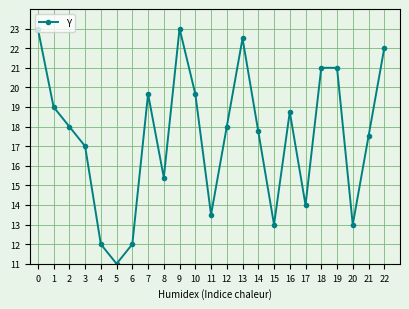

What value does the data have at 7?

19.7